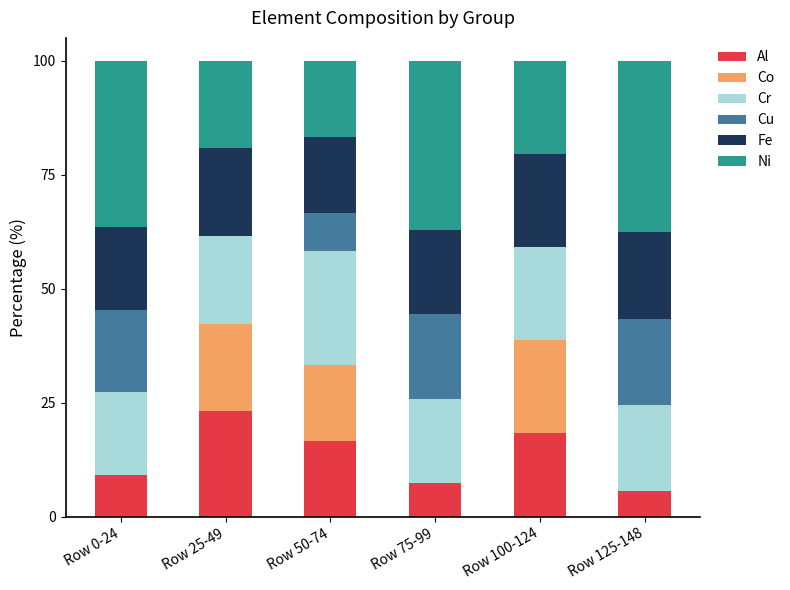

At how many categories does at least one series exceed 0?

6